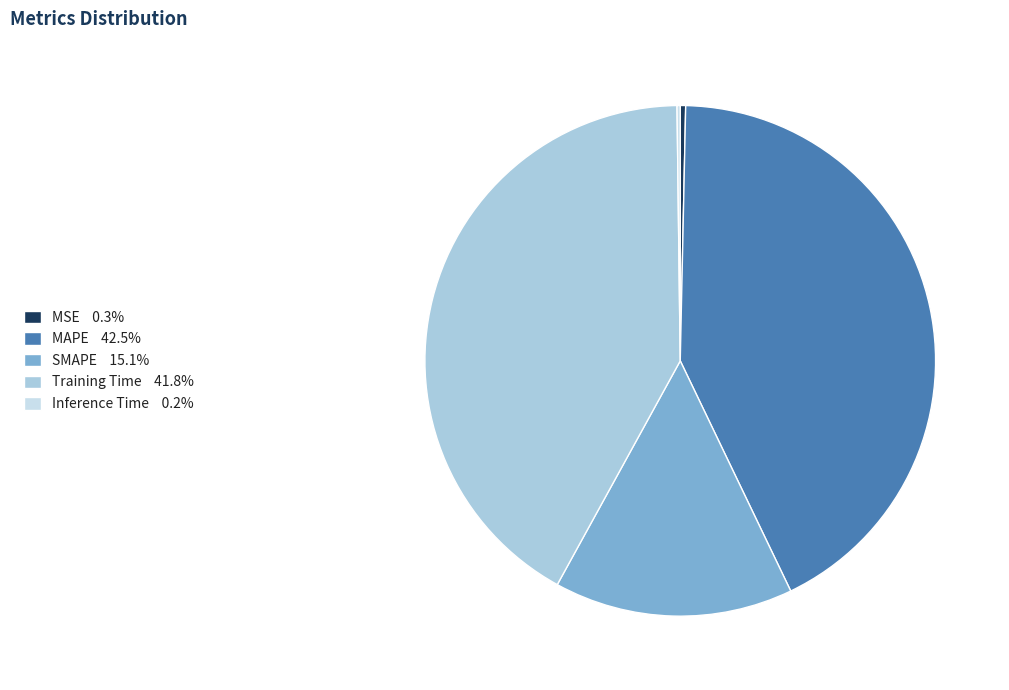

What is the largest slice in the pie chart?

MAPE